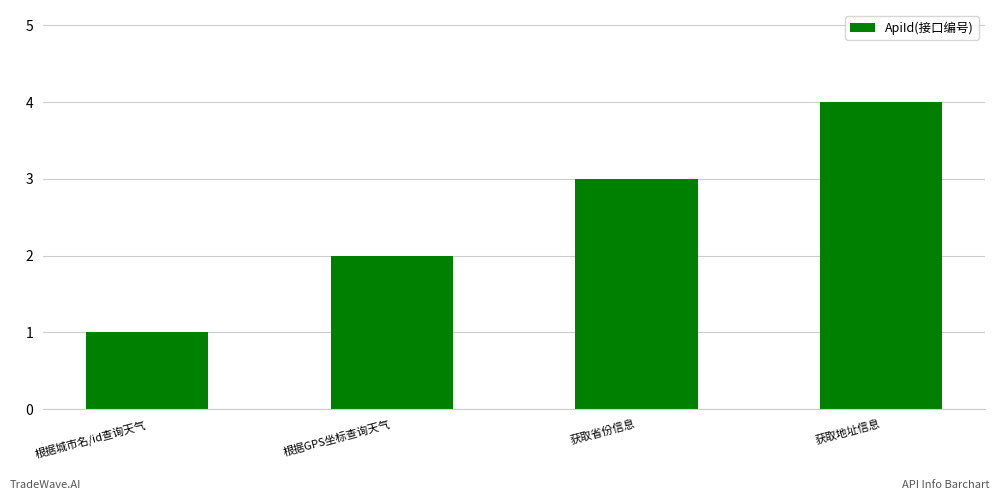

Which category has the lowest value across all series?

根据城市名/id查询天气